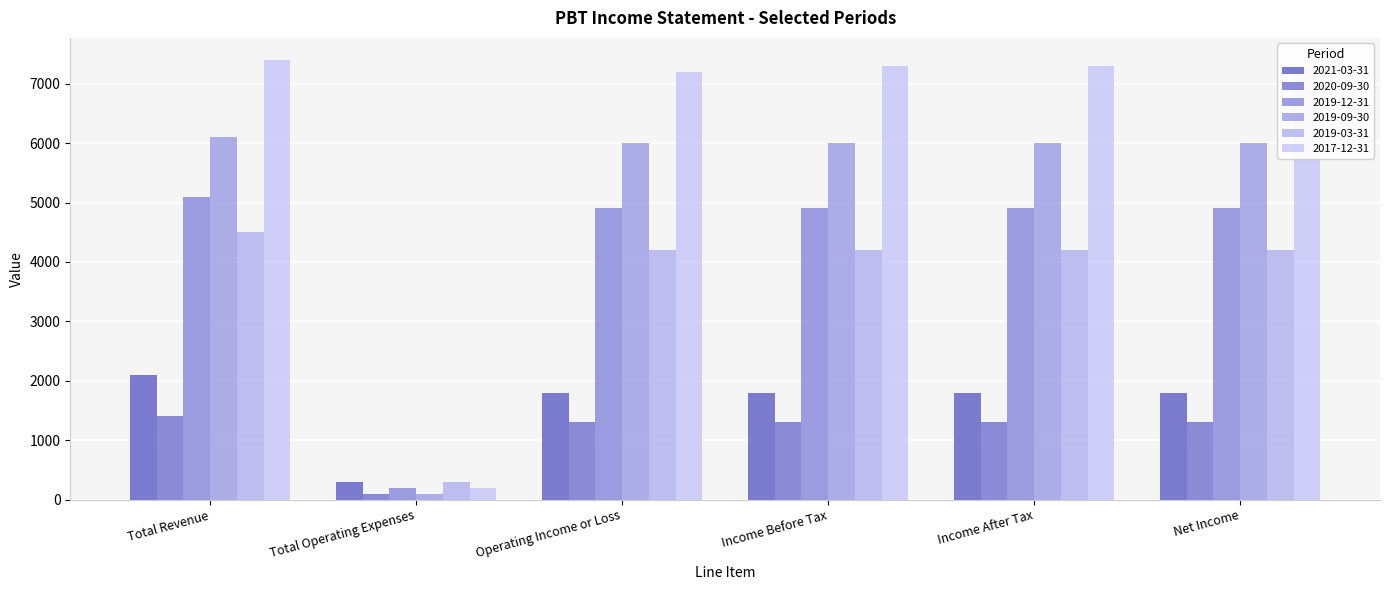

Between Income Before Tax and Operating Income or Loss, which is larger?

Income Before Tax